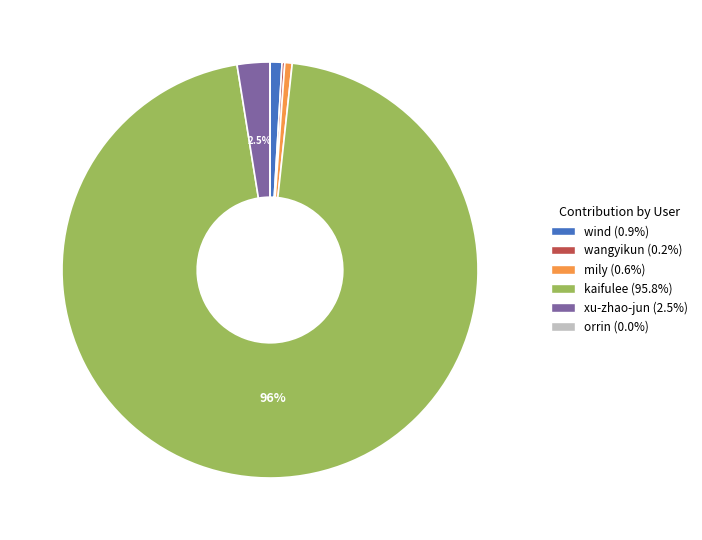

Is it true that wind is 11% of the pie?

False